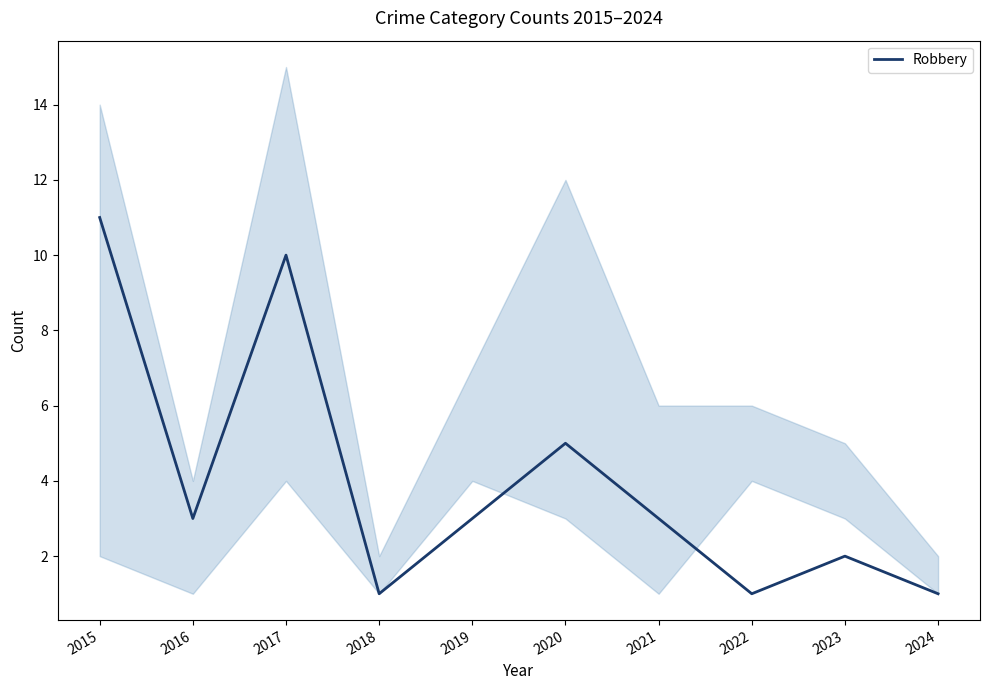

List the labels in order of value, smallest first.

2018, 2022, 2024, 2023, 2016, 2019, 2021, 2020, 2017, 2015